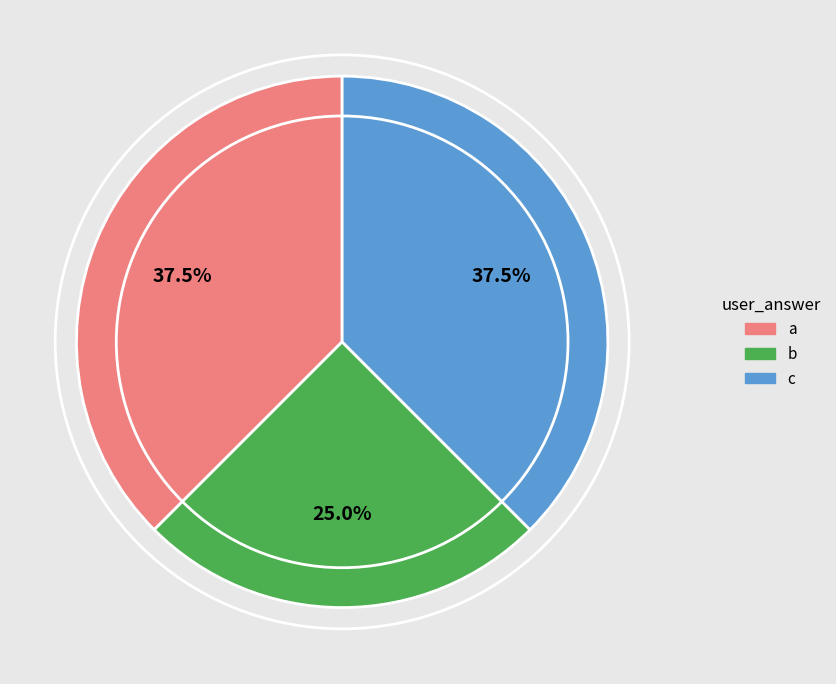

To the nearest percent, what is the average slice percentage?

33%